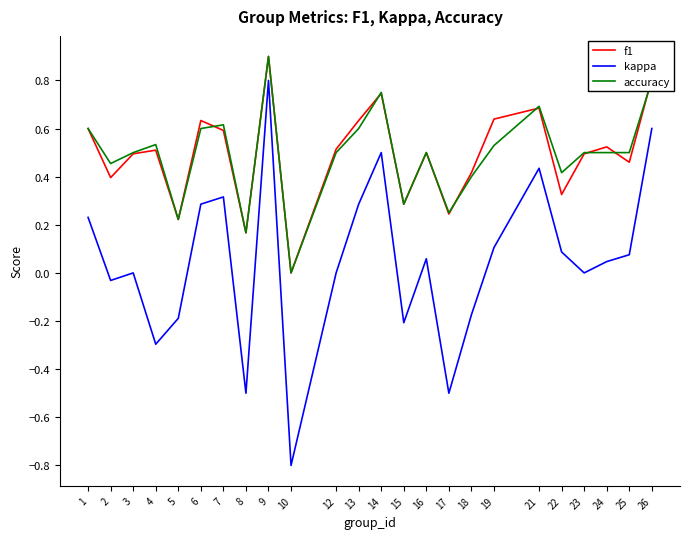

The value of kappa at 9 is 0.3. True or false?

False